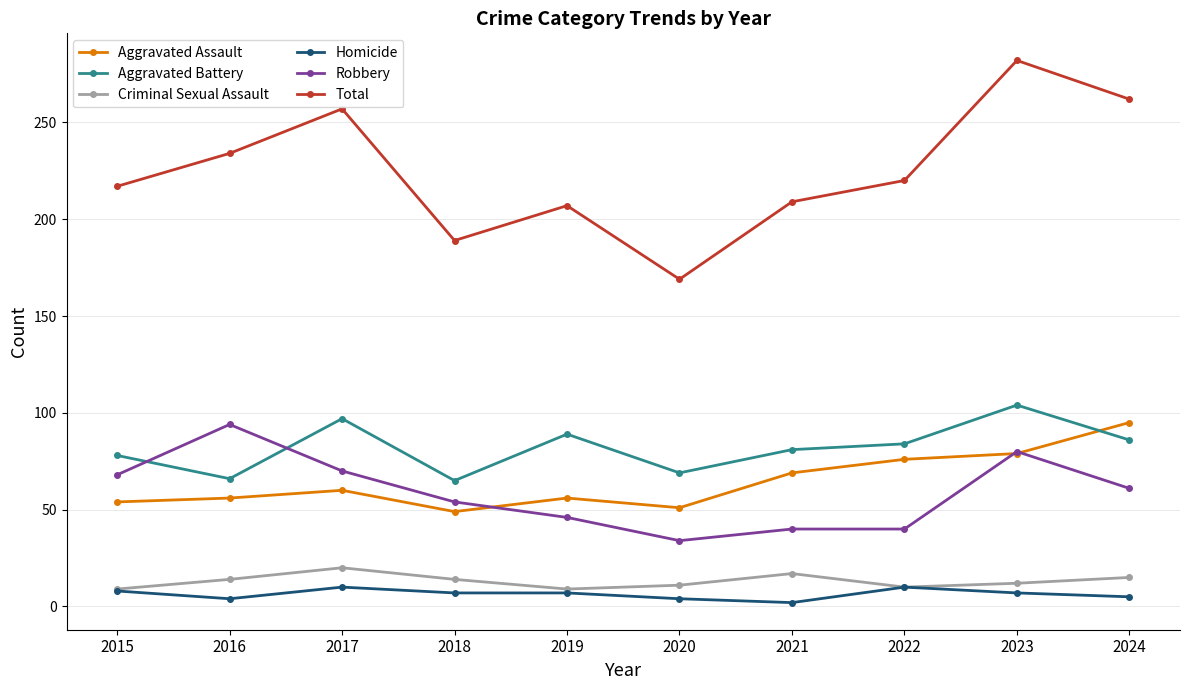

What is the value of the Aggravated Battery point at the 4th from the left?

65